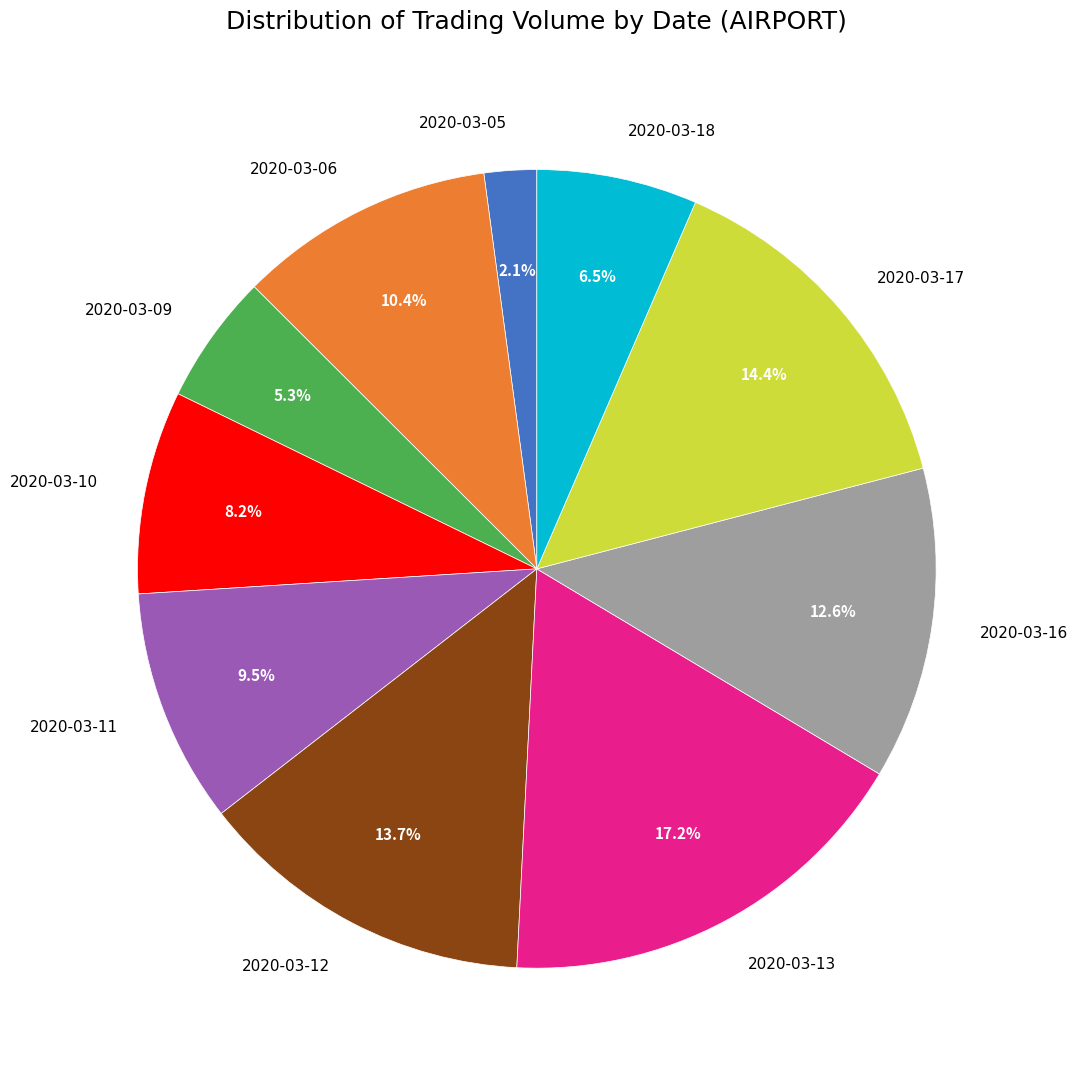

The 2020-03-05 slice represents 2% of the pie. True or false?

True